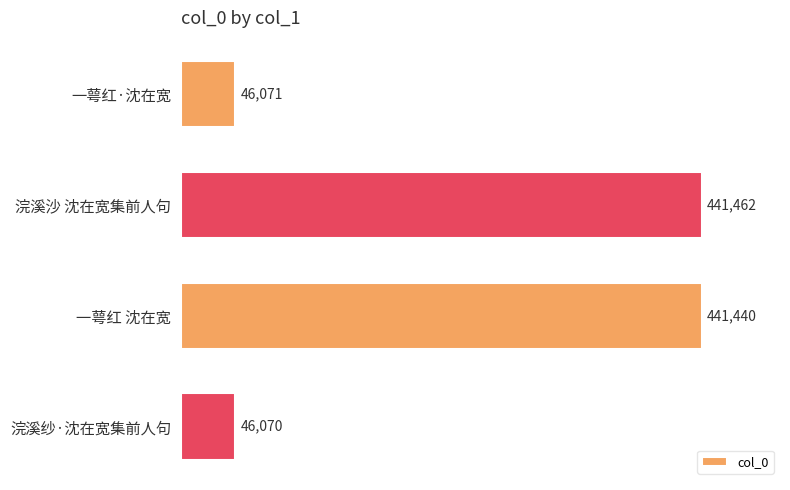

What is the average value?

243761